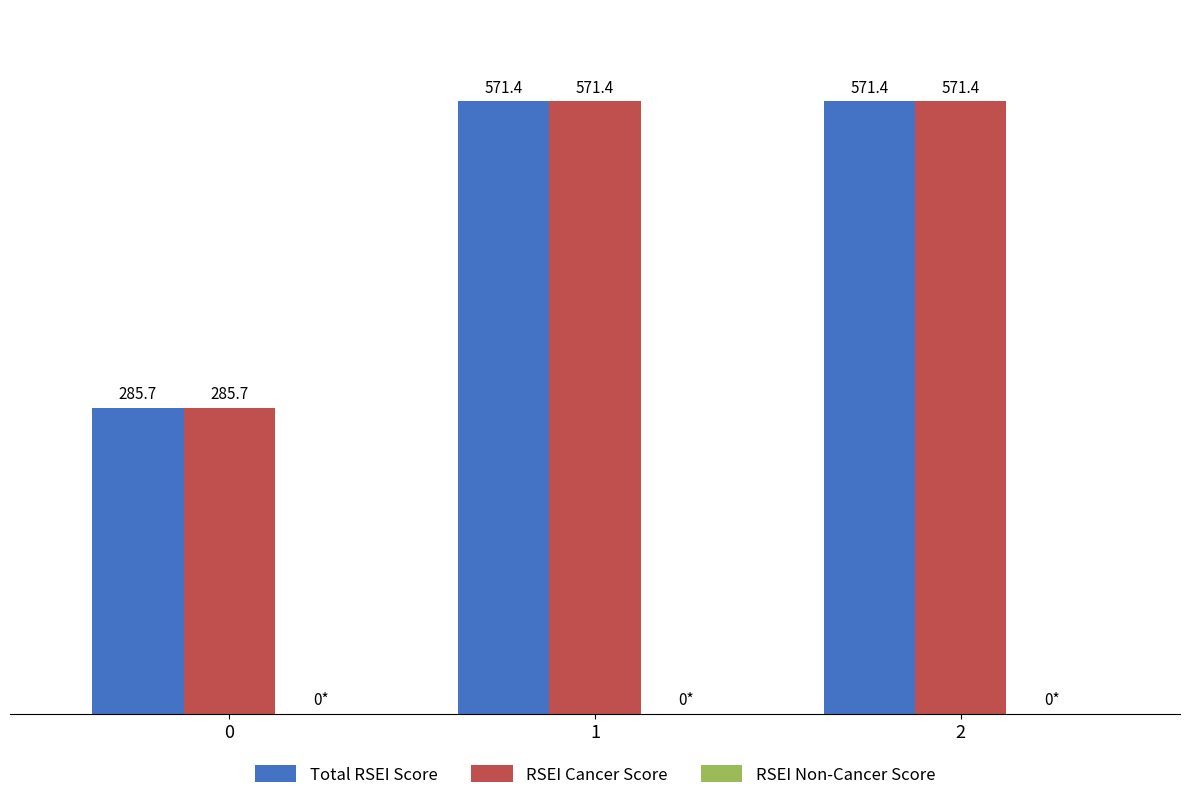

What is the greatest value displayed?

571.4